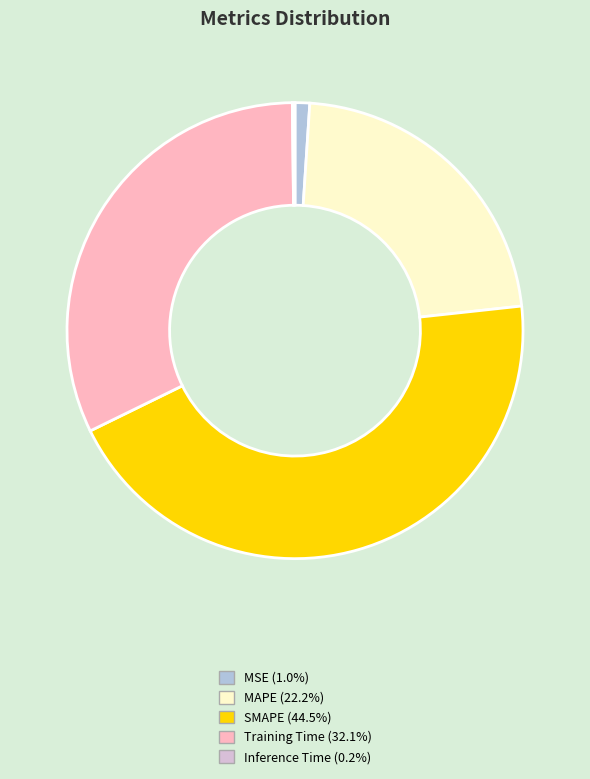

Combined, do MAPE and SMAPE account for over 50%?

Yes